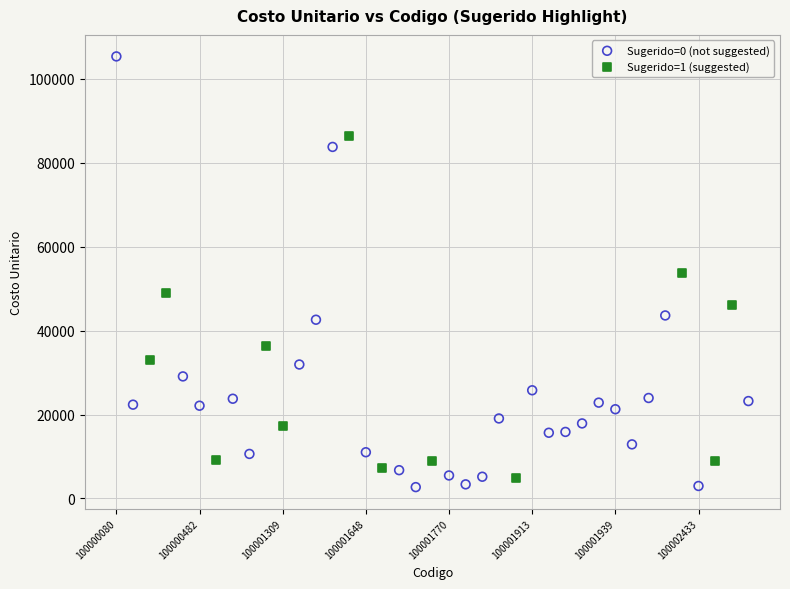

Which series contains the highest Y value?

Sugerido=0 (not suggested)